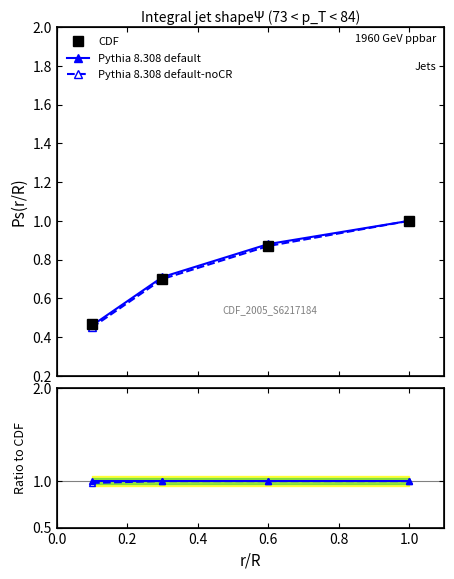

How many data points does each series have?

4